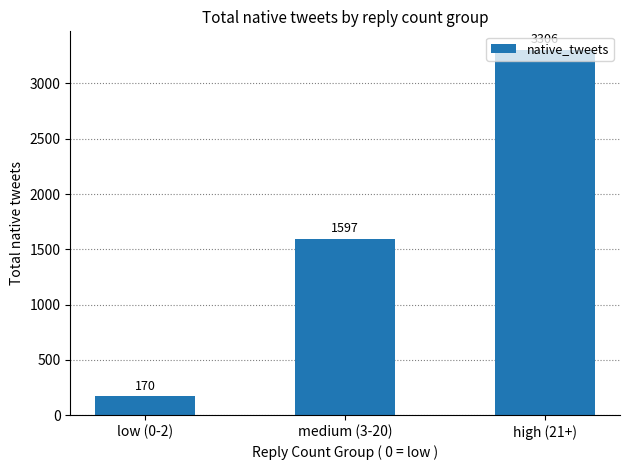

How many values are below 1597?

1